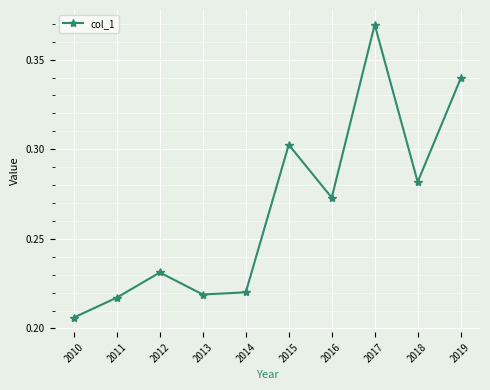

Is it true that the value at 2012 is 0.4?

False